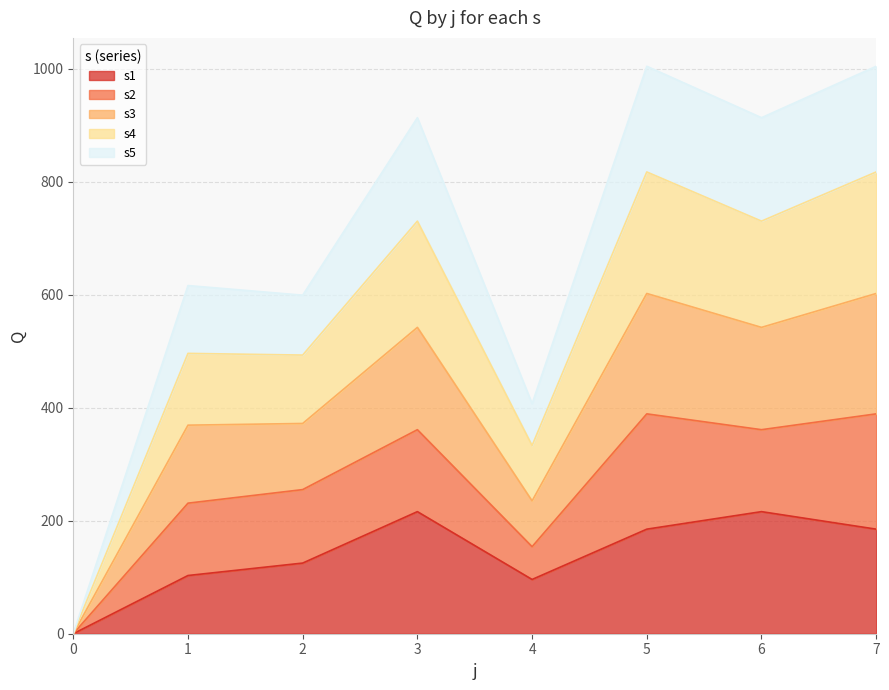

The value of s1 at 7 is 57. True or false?

False